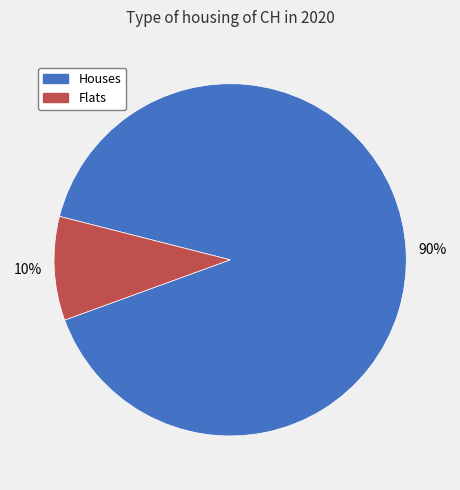

Is there a majority slice in this chart?

Yes